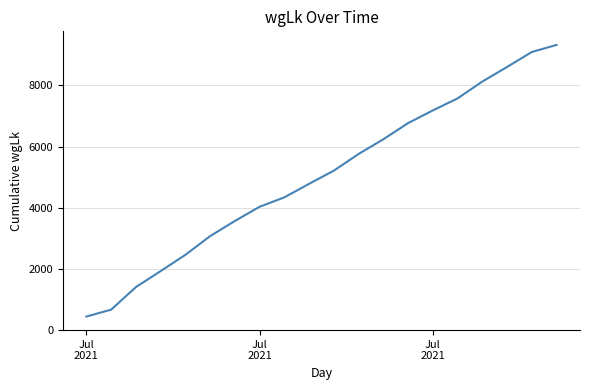

What is the smallest value displayed?

434